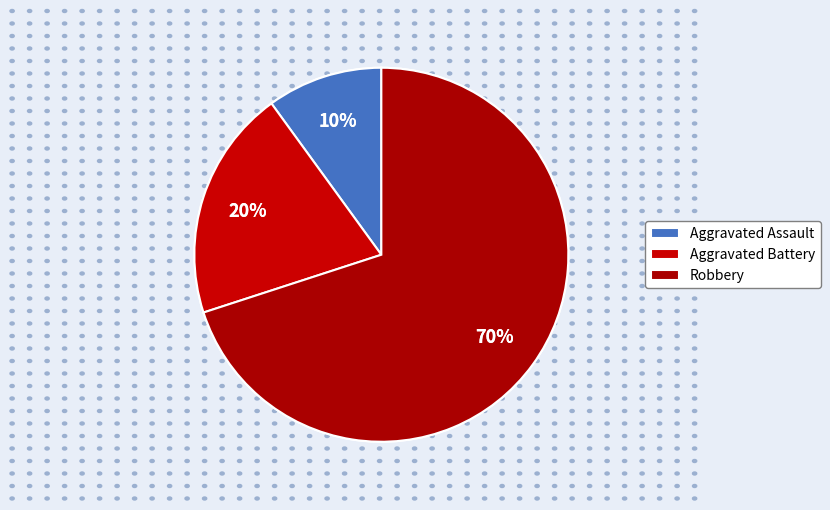

Does Aggravated Assault account for over 50% of the chart?

No